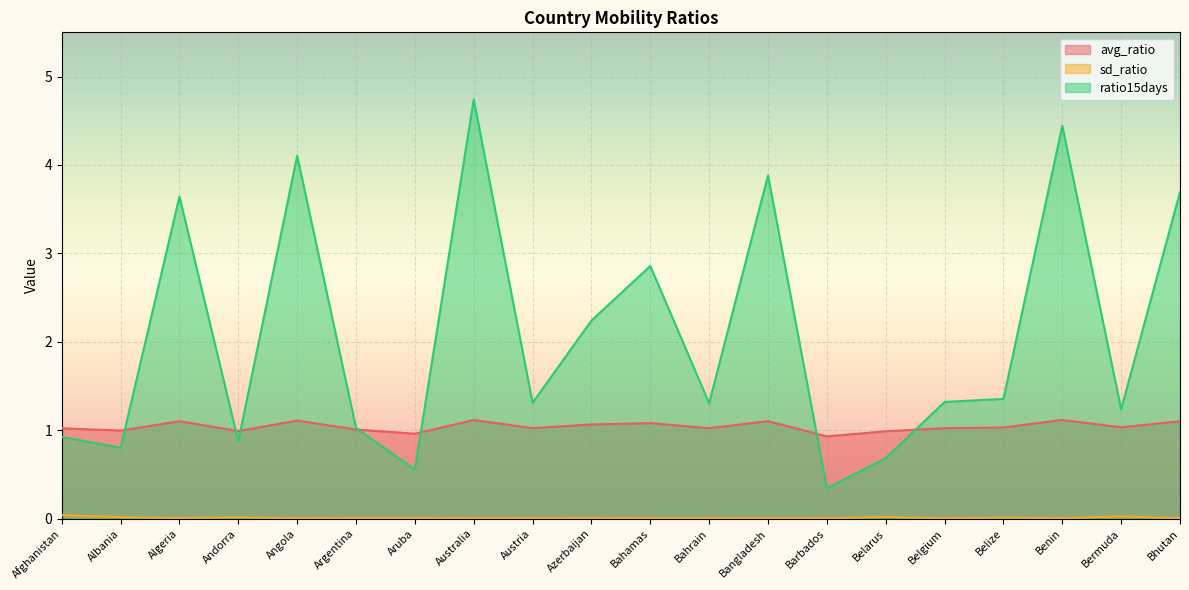

Where is ratio15days nearest to the value 2?

Azerbaijan